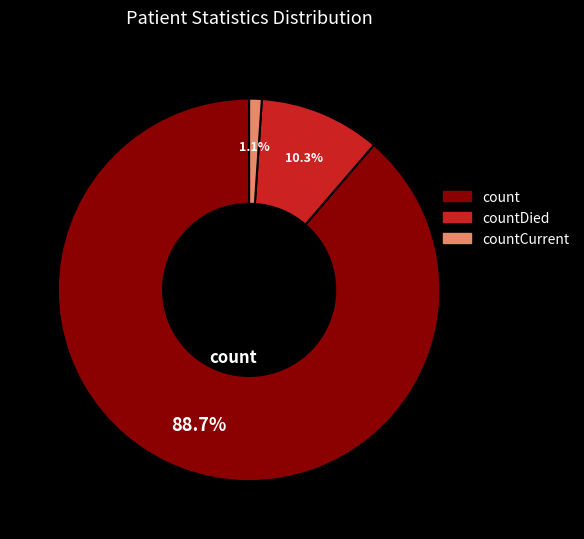

To the nearest percent, what percentage of the pie is countDied?

10%